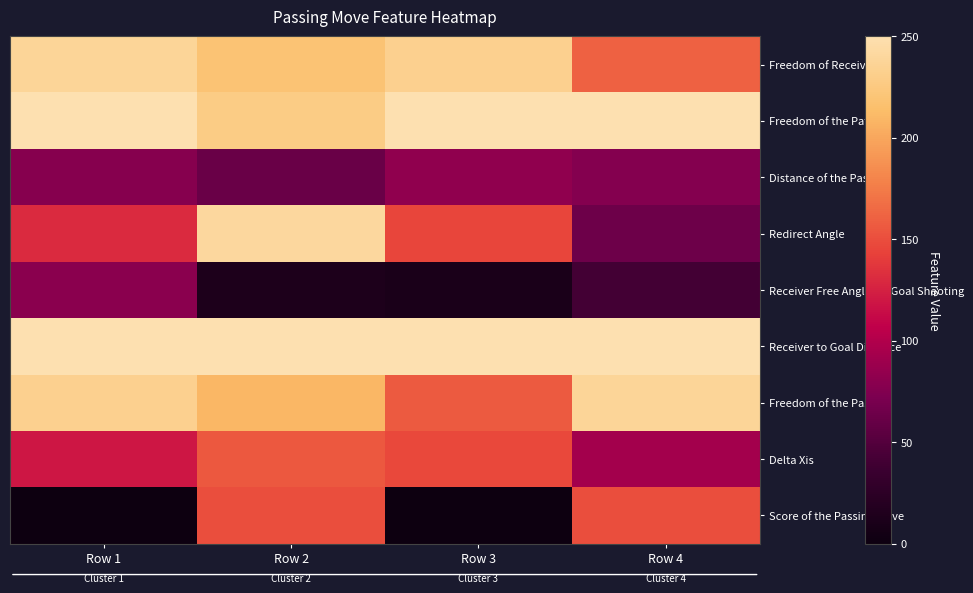

Reading left to right, extract all data points from this chart.

Freedom of Receiver: Row 1=238	Row 2=219	Row 3=233	Row 4=161
Freedom of the Path: Row 1=250	Row 2=228	Row 3=250	Row 4=250
Distance of the Pass: Row 1=78	Row 2=62	Row 3=83	Row 4=77
Redirect Angle: Row 1=130	Row 2=241	Row 3=145	Row 4=64
Receiver Free Angle for Goal Shooting: Row 1=80	Row 2=13	Row 3=11	Row 4=41
Receiver to Goal Distance: Row 1=250	Row 2=250	Row 3=250	Row 4=250
Freedom of the Passer: Row 1=233	Row 2=209	Row 3=157	Row 4=238
Delta Xis: Row 1=120	Row 2=156	Row 3=147	Row 4=92
Score of the Passing Move: Row 1=0	Row 2=150	Row 3=0	Row 4=150